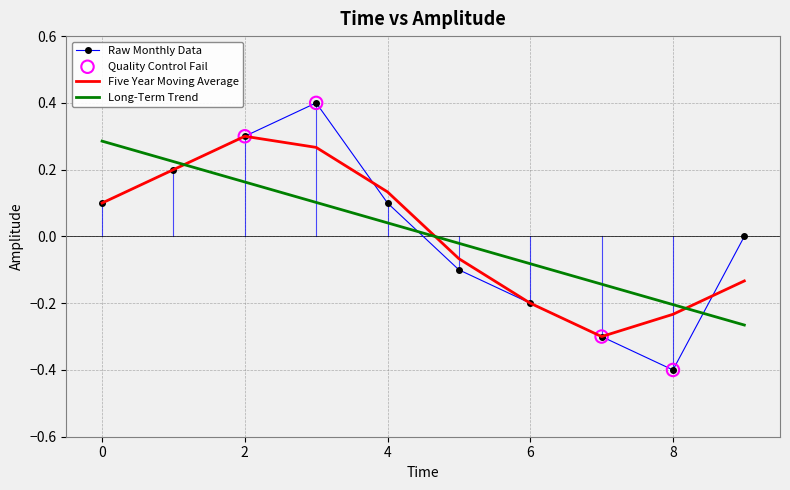

Which series has the widest spread of values?

Raw Monthly Data